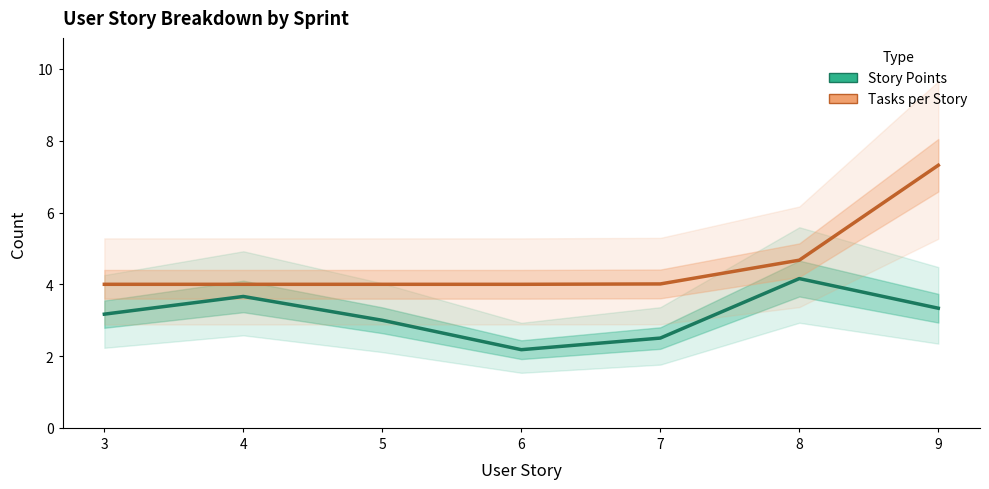

How many values in the Story Points series are below 3?

3